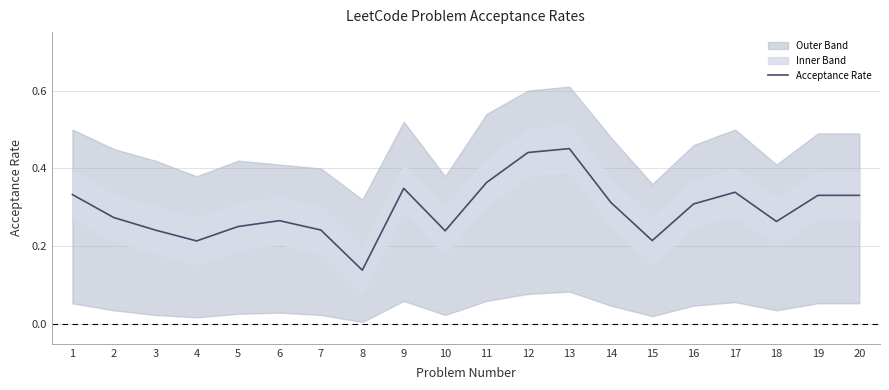

What is the change in value from 2 to 20?

+0.1